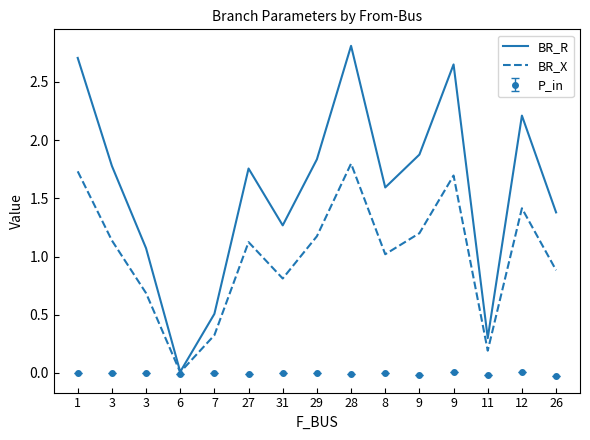

The BR_R series shows 1.9 at 9. True or false?

True